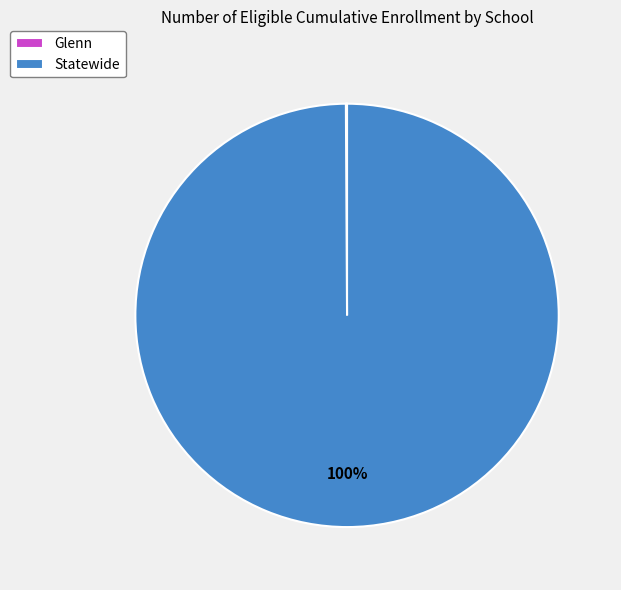

What is the majority slice?

Statewide